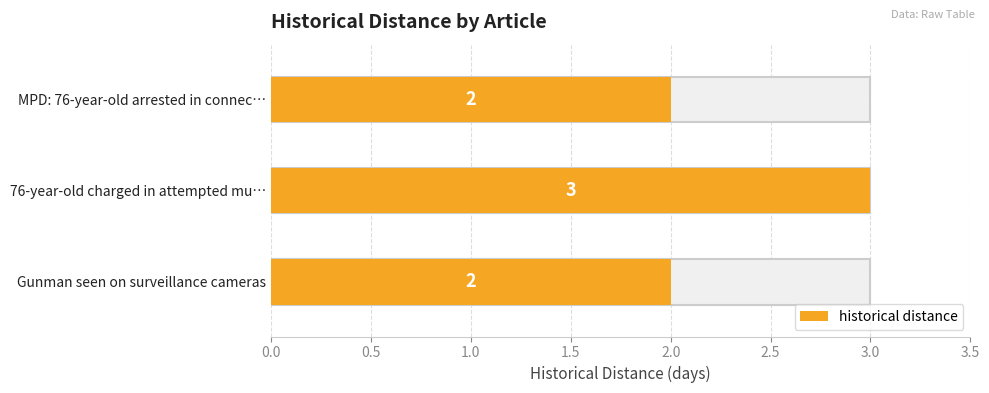

Count the number of categories in the chart.

3